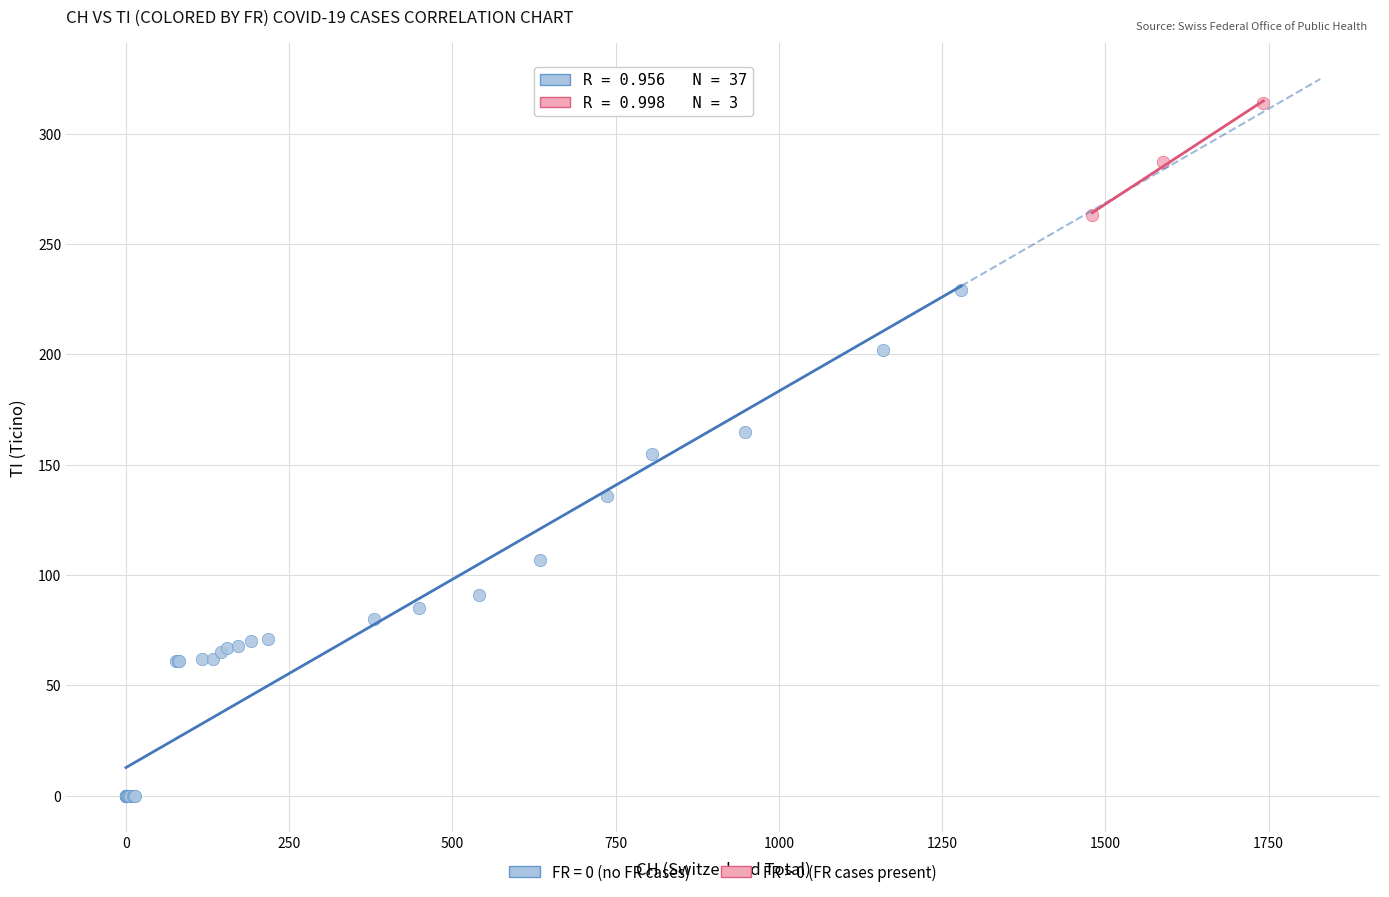

Which series reaches the minimum Y coordinate?

FR = 0 (no FR cases)